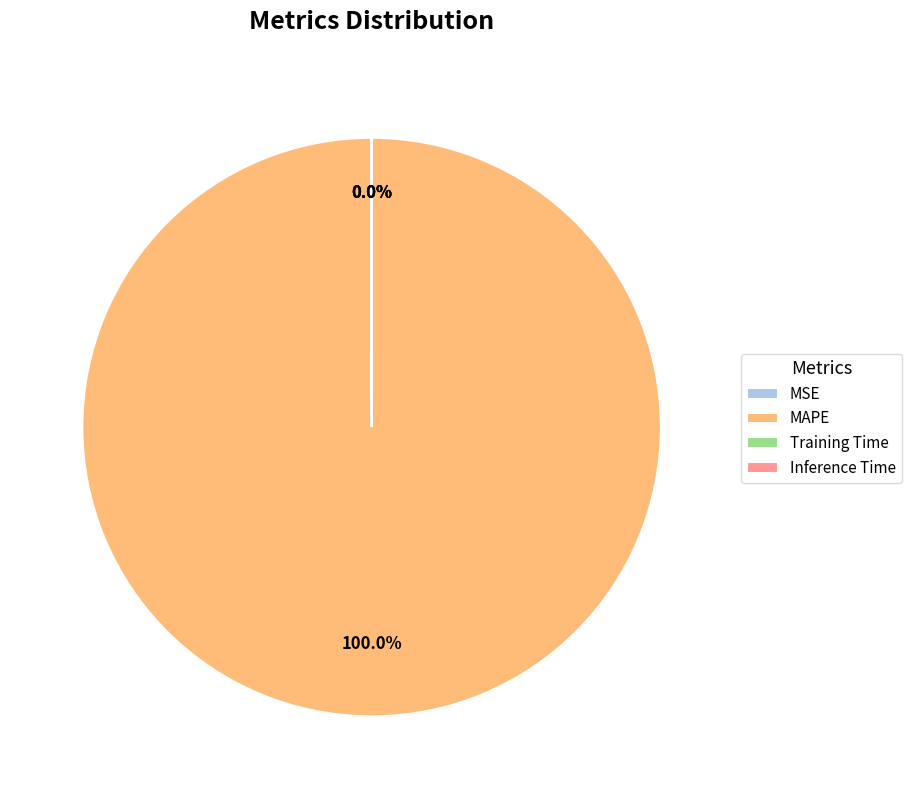

Is there any slice that represents more than half of the pie?

Yes